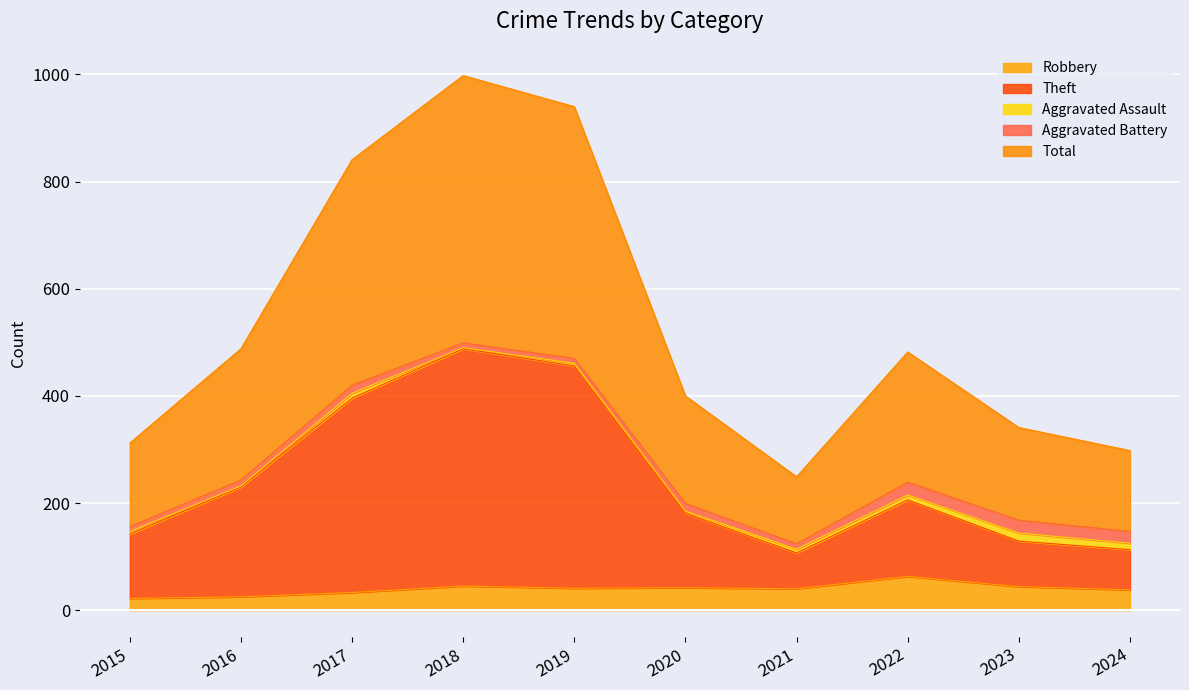

True or false: Robbery and Total cross at least once.

False